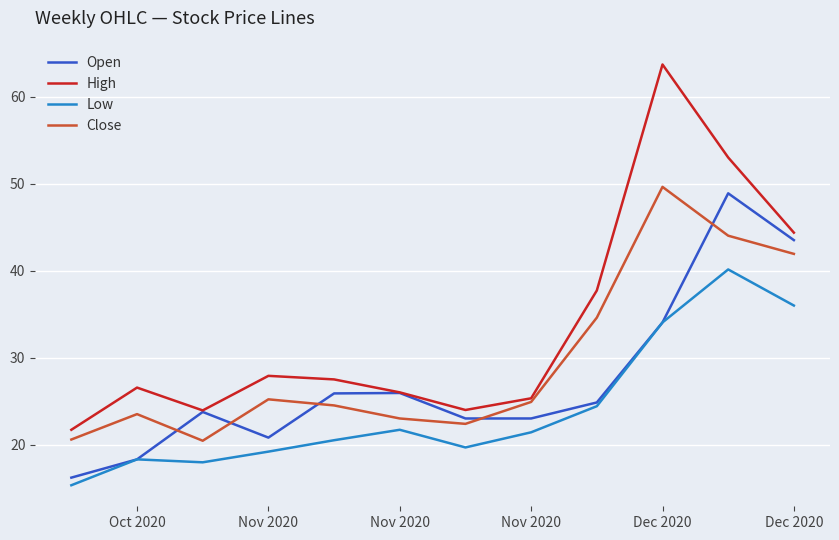

List the series in order of their overall mean, highest first.

High, Close, Open, Low